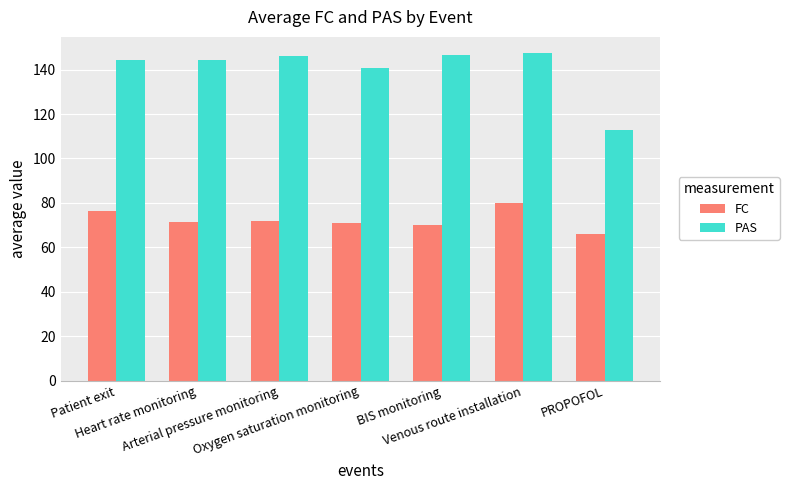

Rank the series by their maximum value, from highest to lowest.

PAS, FC